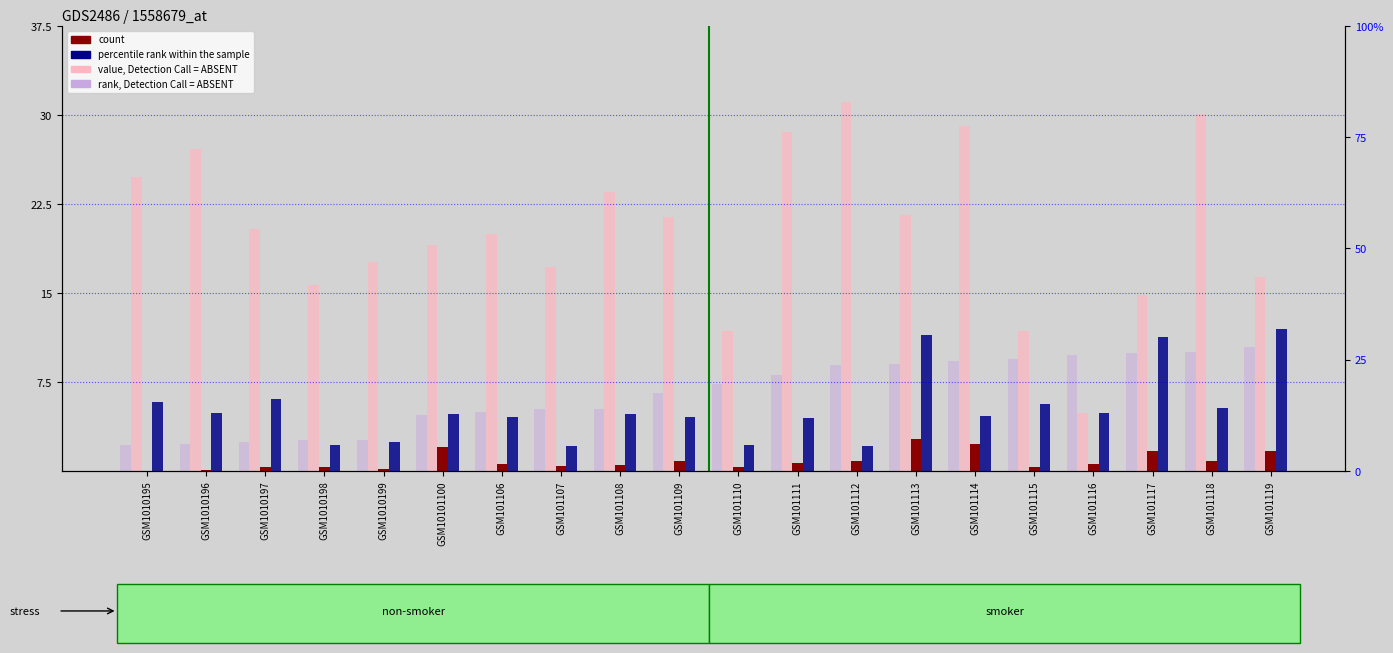

Rank the categories by count value from lowest to highest.

GSM1010195, GSM1010196, GSM1010199, GSM1010197, GSM1010198, GSM101110, GSM101115, GSM101107, GSM101108, GSM101106, GSM101116, GSM101111, GSM101109, GSM101112, GSM101118, GSM101117, GSM101119, GSM10101100, GSM101114, GSM101113